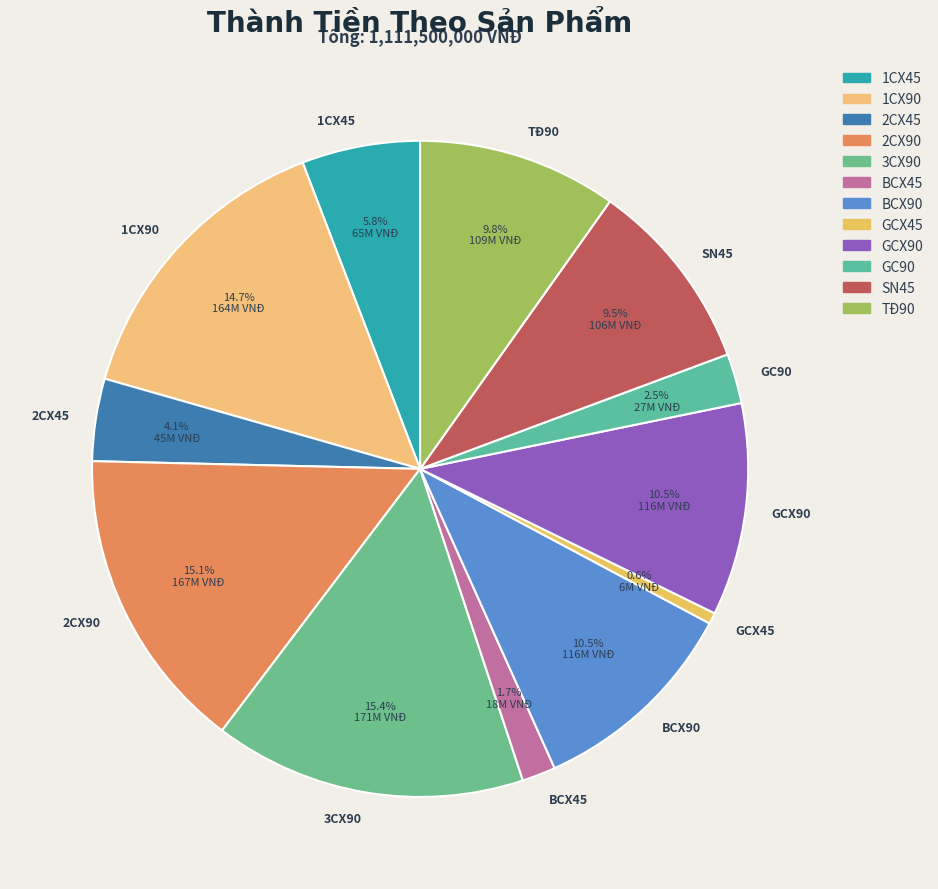

Which slice is the smallest?

GCX45